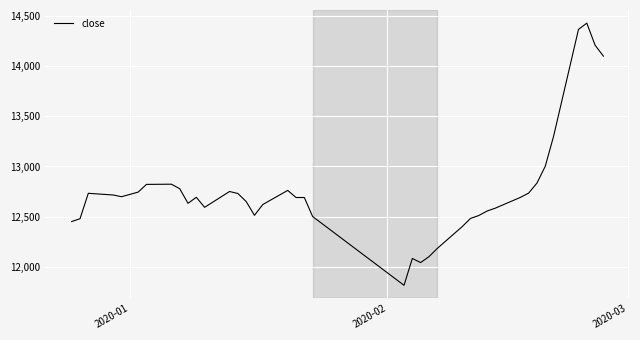

Count the number of data series in this chart.

1